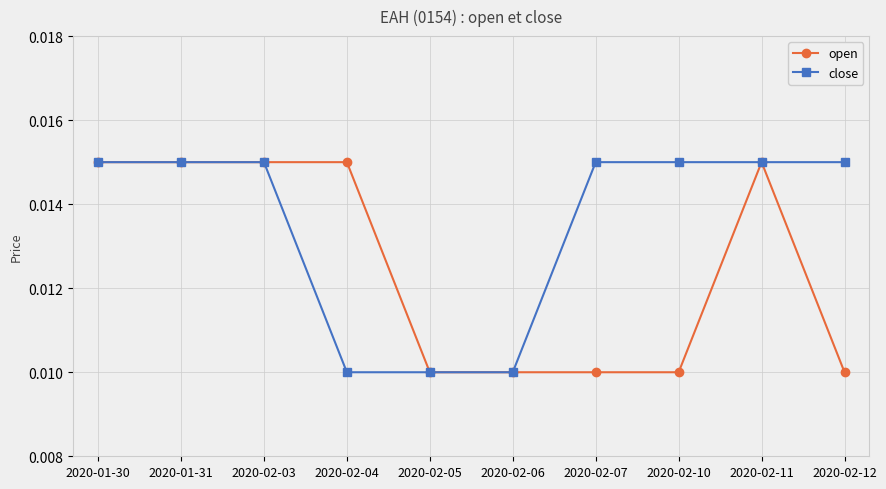

Which series has the largest total across all categories?

close